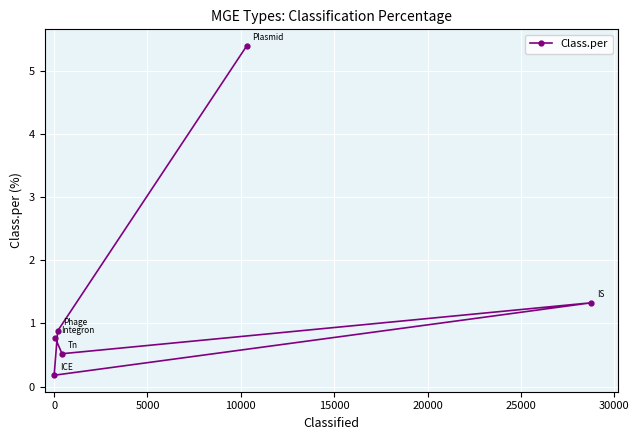

What is the sum of all values?

9.1